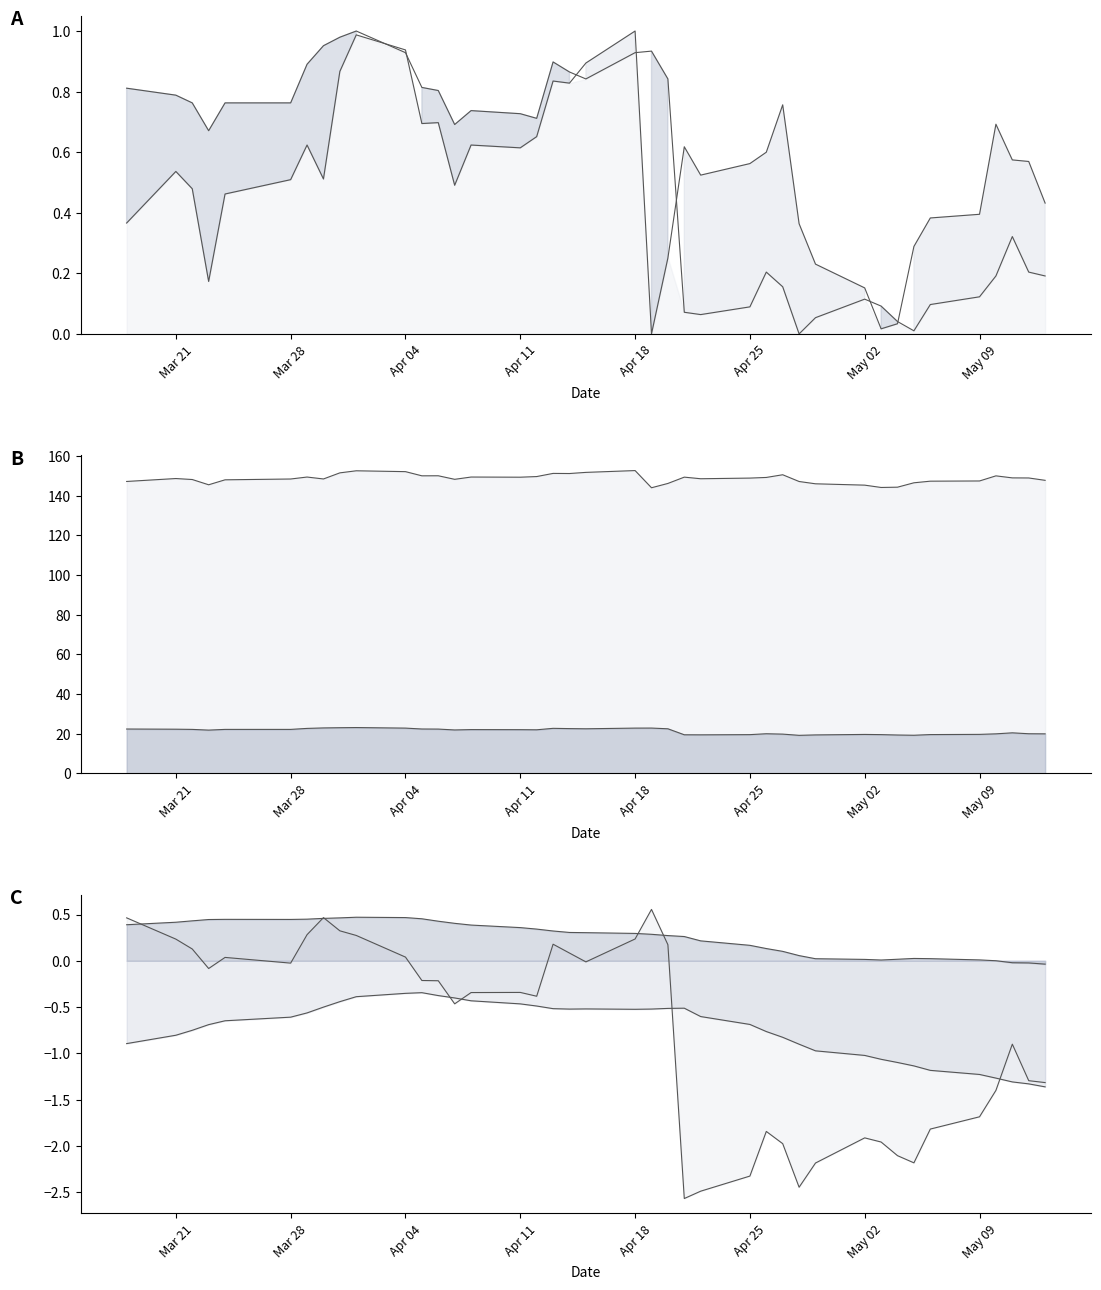

True or false: close1_line and beta_line intersect in this chart.

False